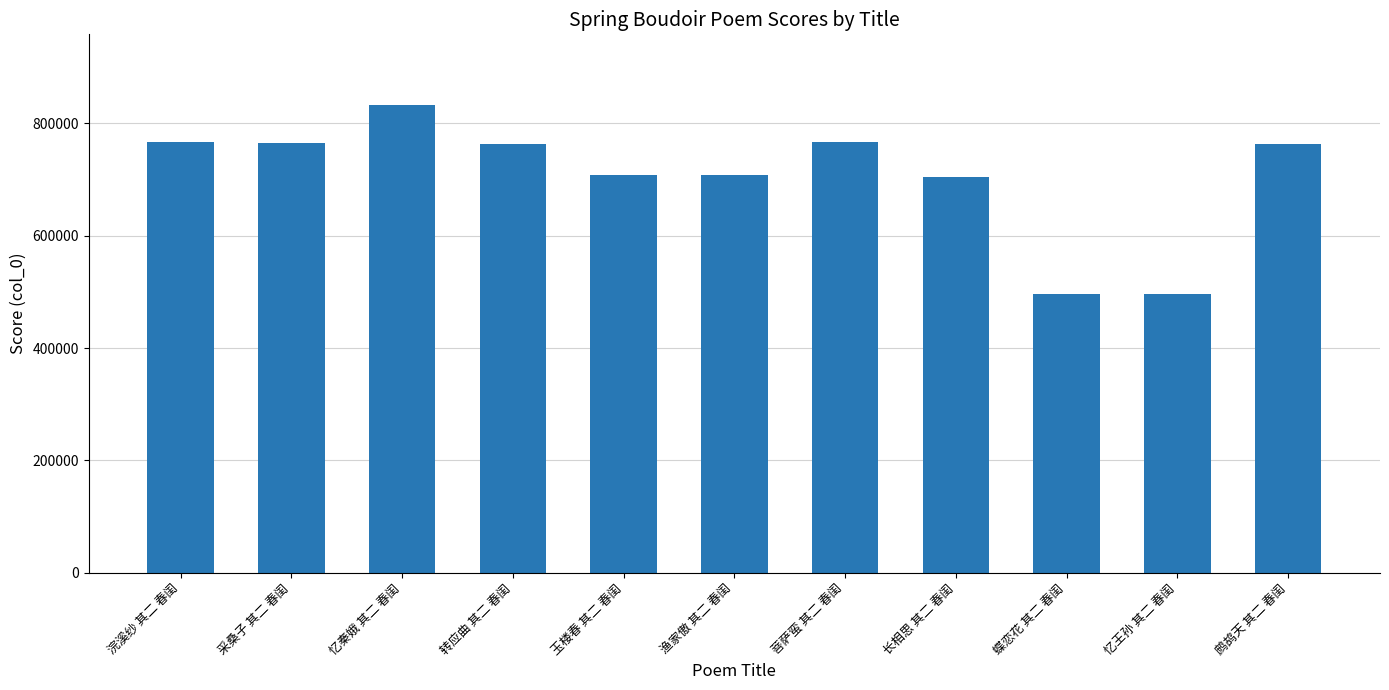

The value at 玉楼春 其二 春闺 is 199691. True or false?

False